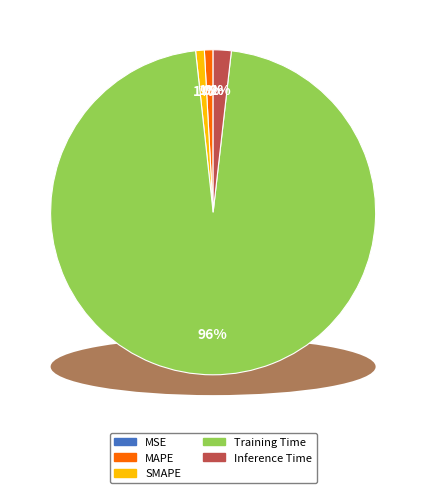

To the nearest percent, what is the difference between the MAPE and Inference Time slice percentages?

1%